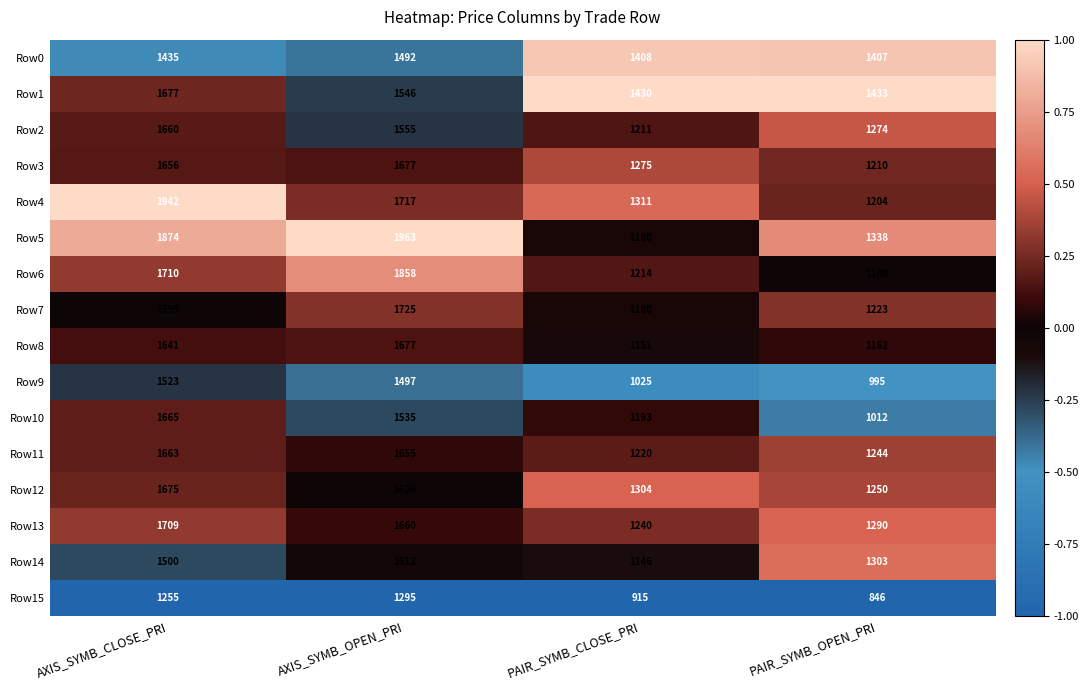

Is it true that Row14 equals 2059 at PAIR_SYMB_CLOSE_PRI?

False